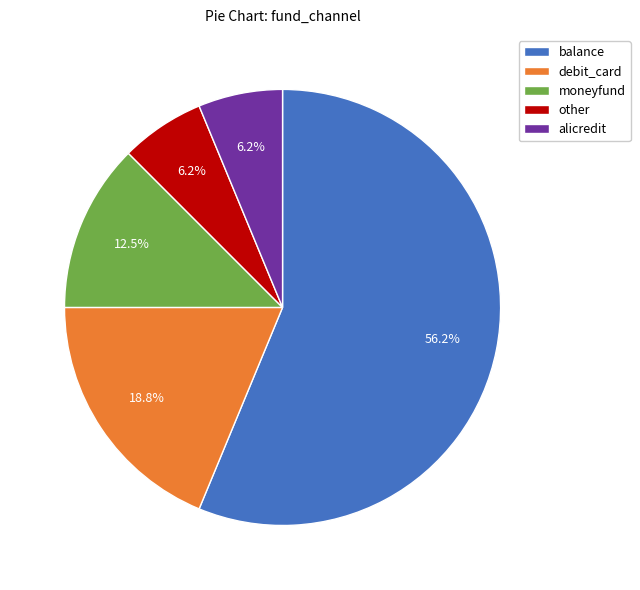

True or false: other accounts for 6% of the total.

True